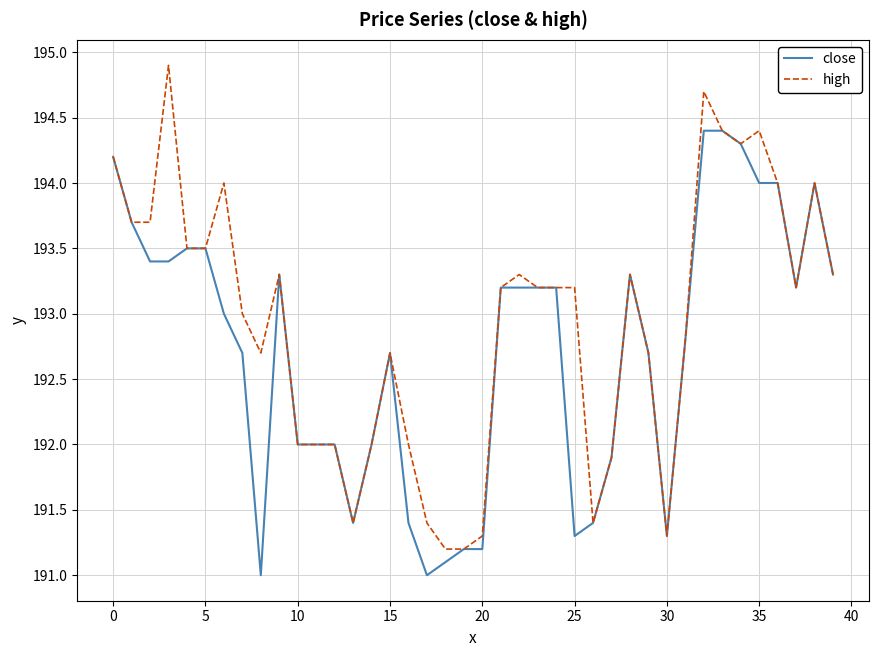

Which series has the largest total across all categories?

high